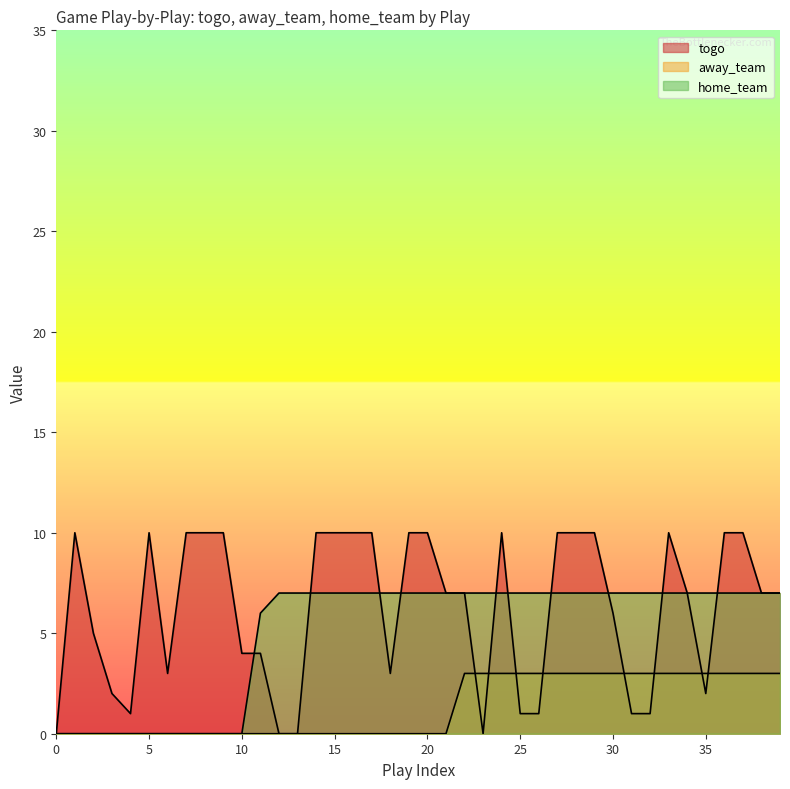

What is the sum of the home_team values at 21 and 2?

7